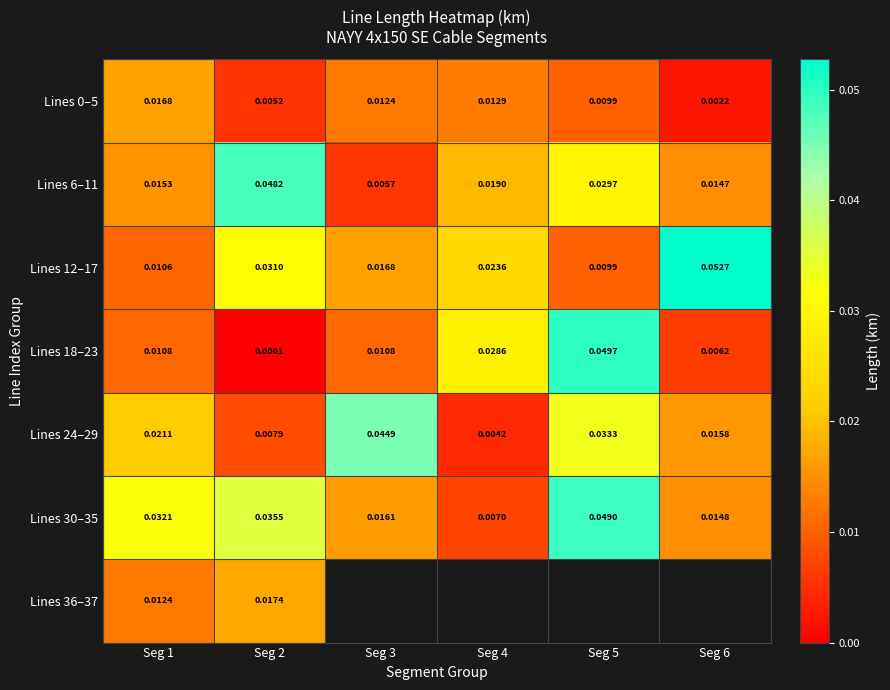

At how many categories does at least one series exceed 0?

6